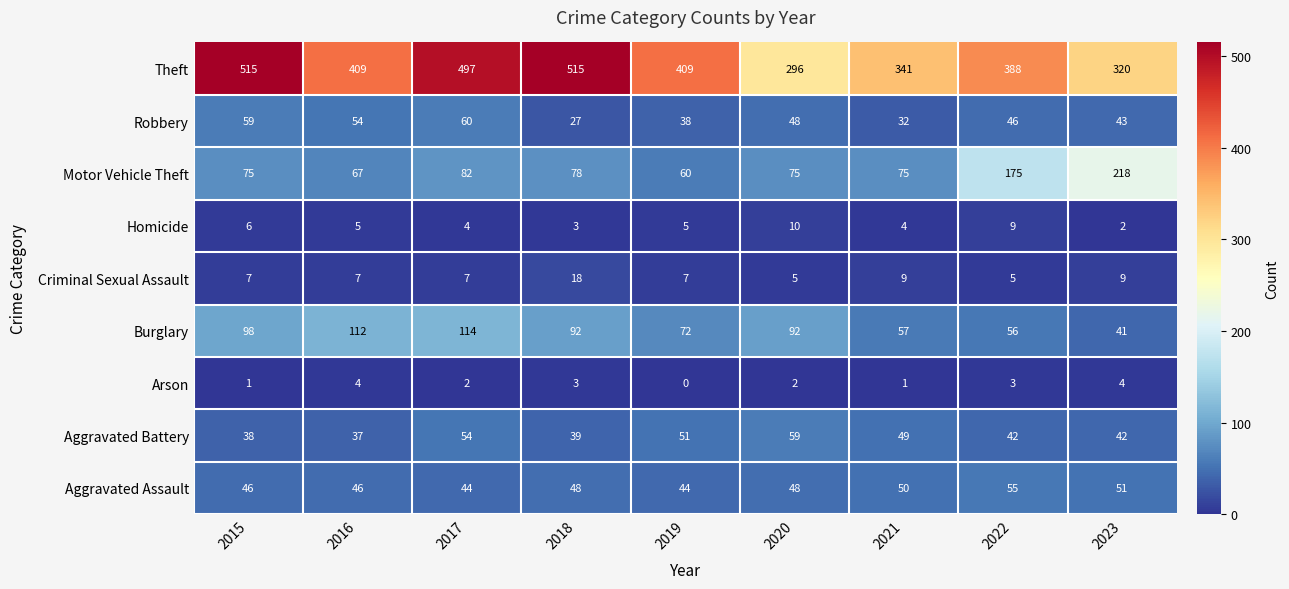

How many data points in Burglary are less than 92?

4